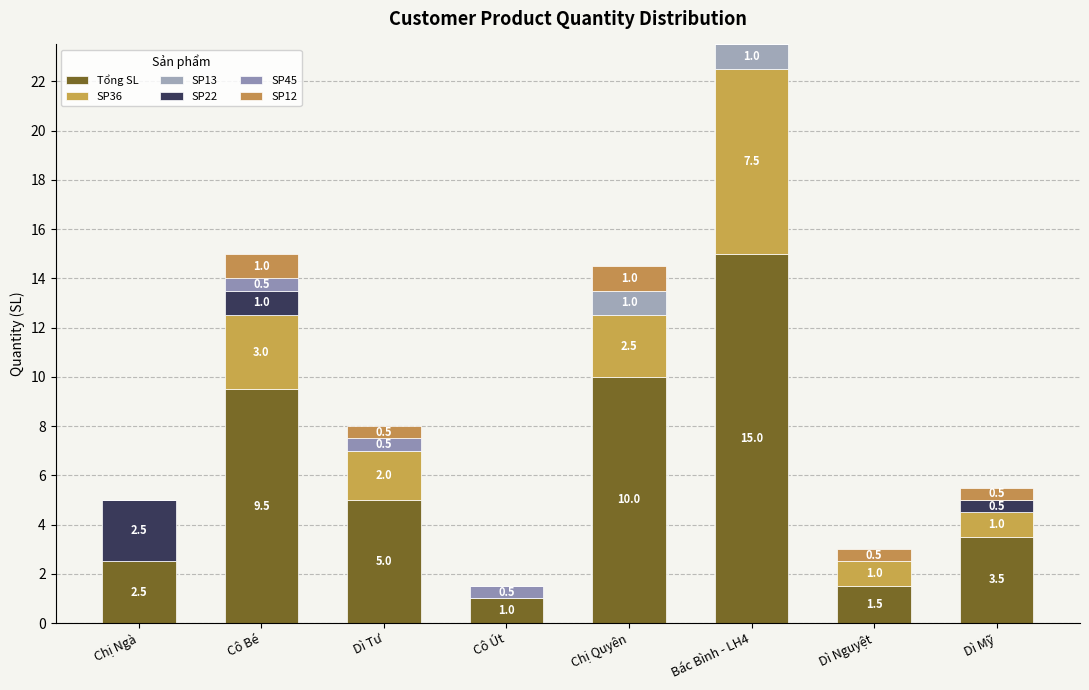

What is the sum of all Tổng SL values?

48.0